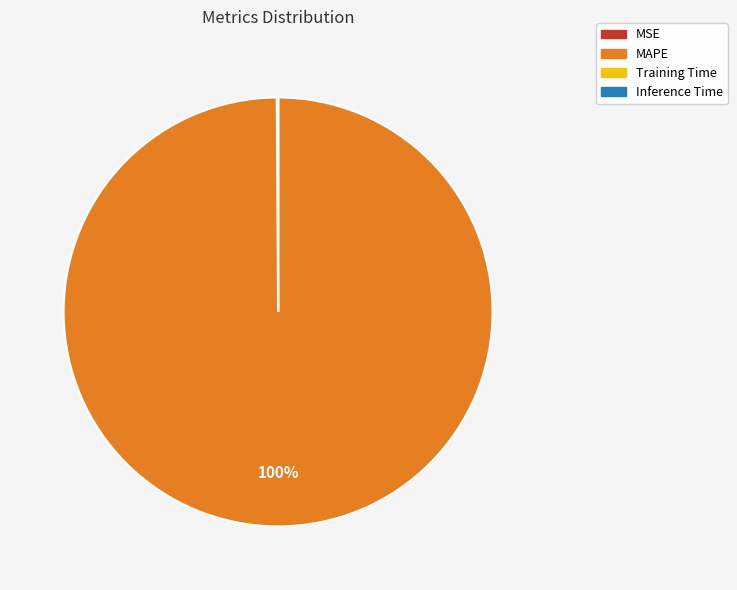

True or false: MAPE accounts for 100% of the total.

True